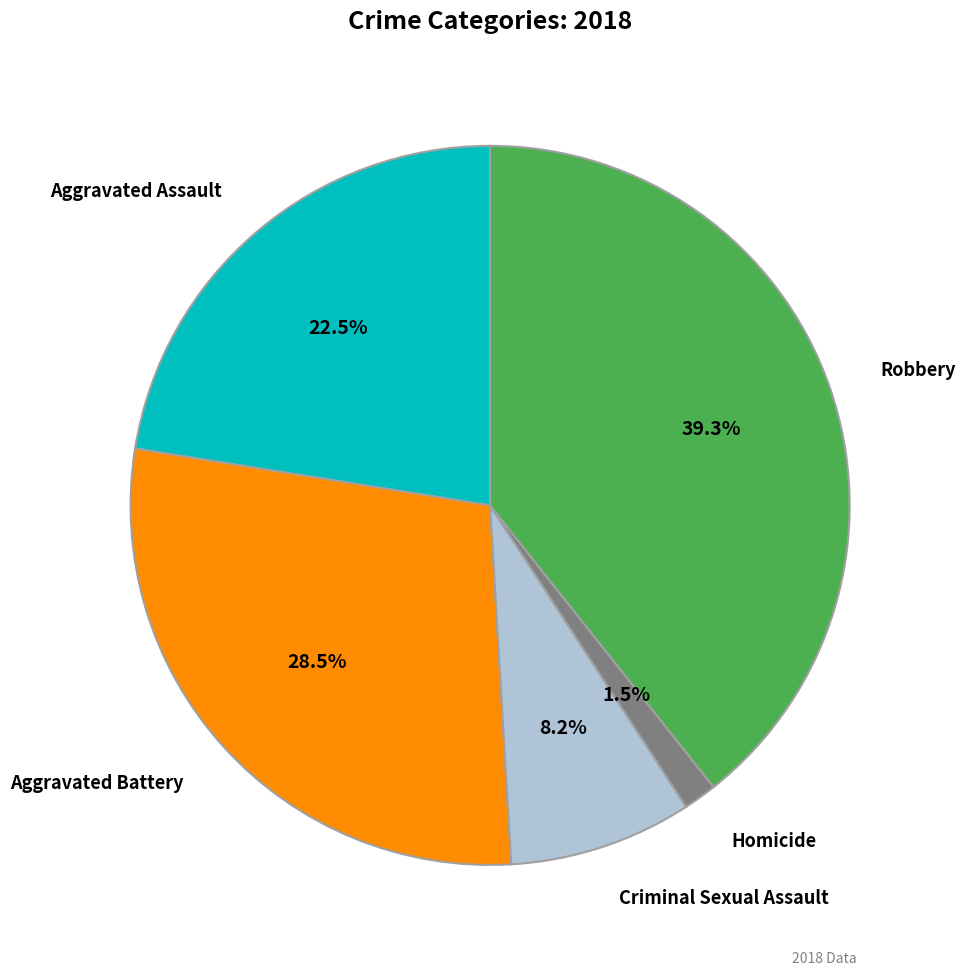

Which slice is the smallest?

Homicide